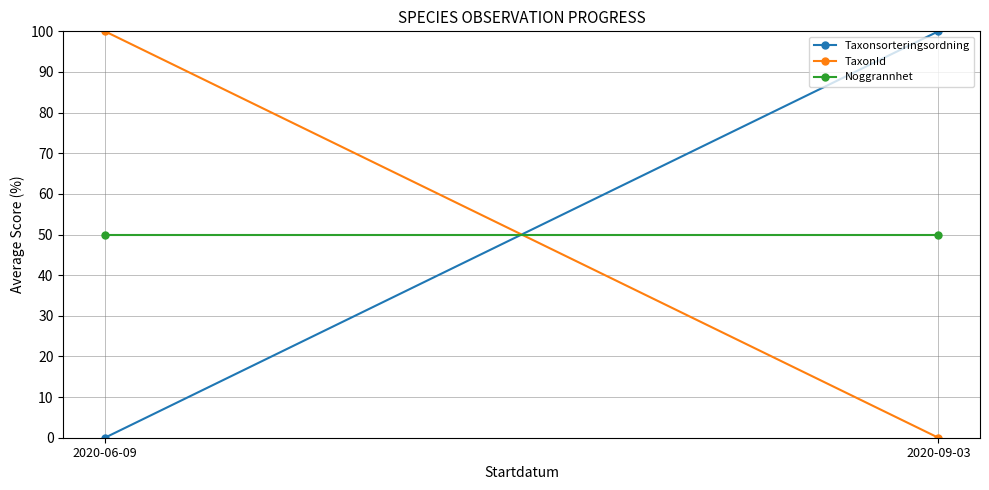

What is the difference between the highest and lowest values at 2020-09-03?

100